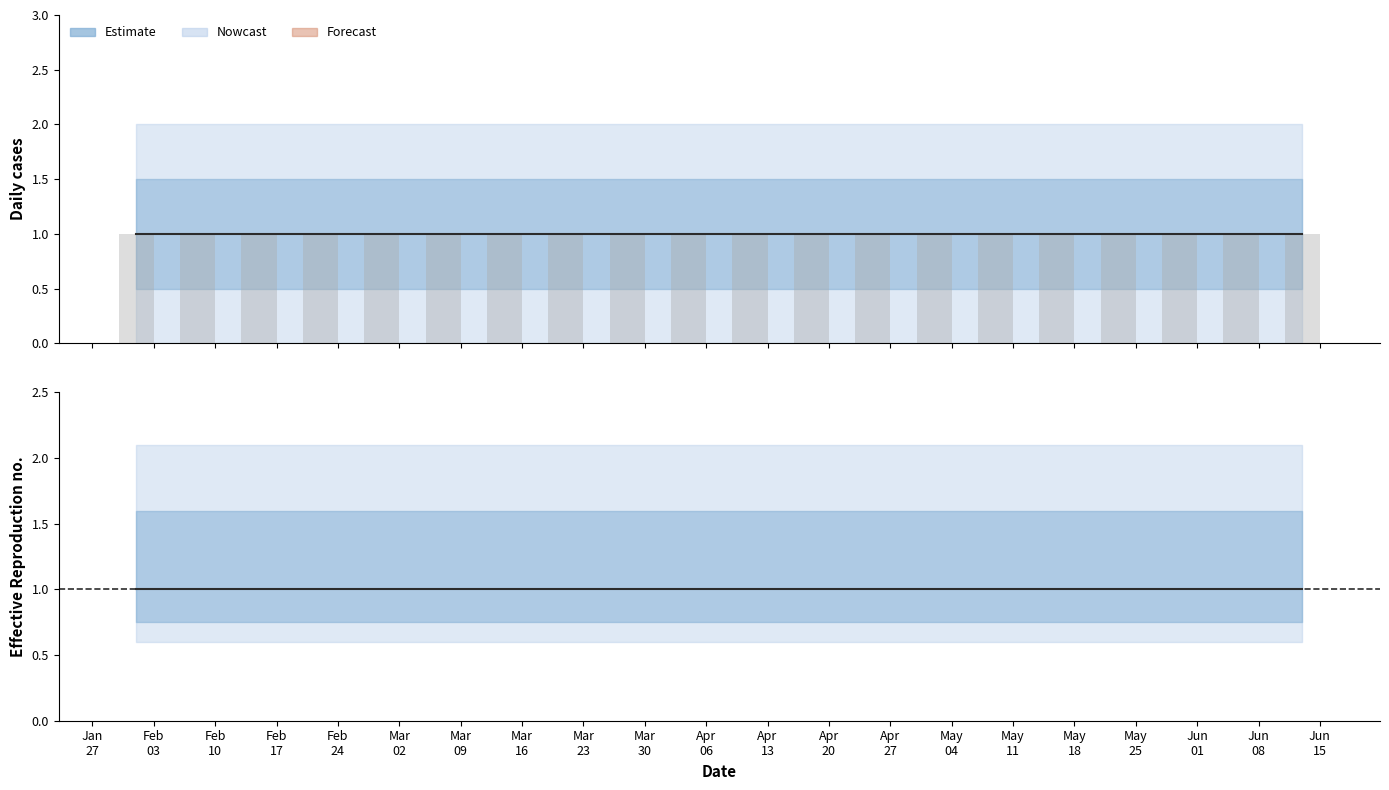

How many groups of bars are there?

20